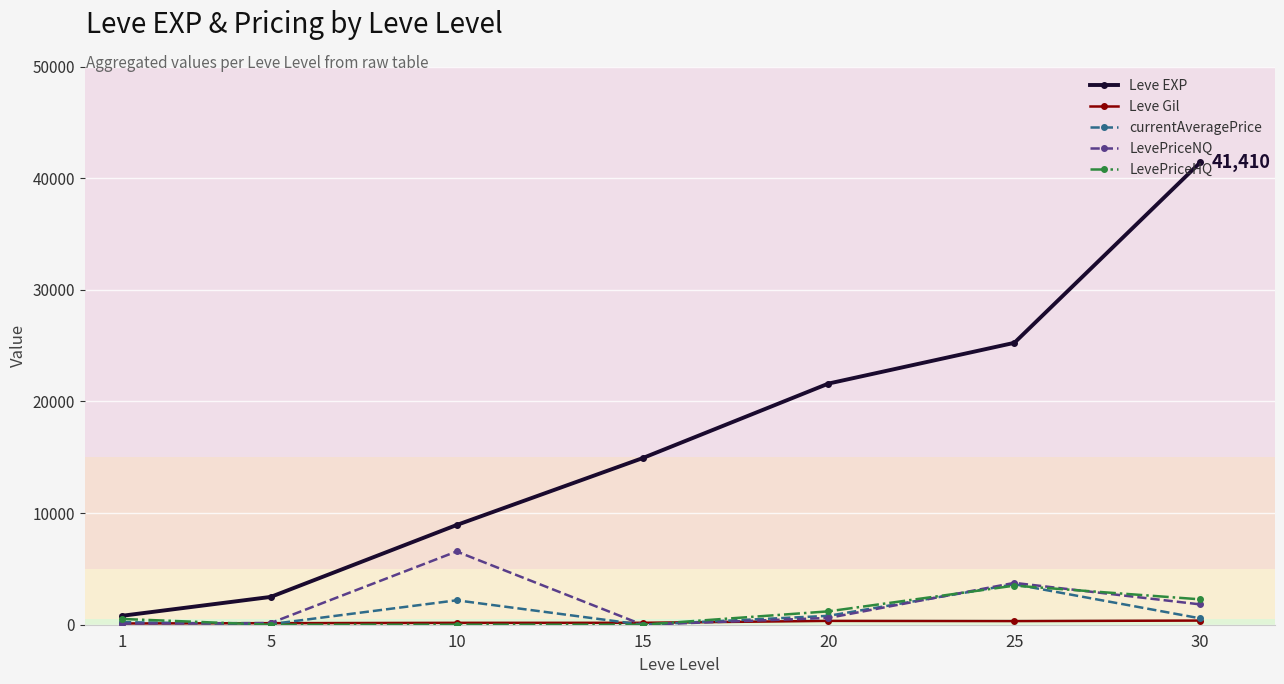

What is the difference between the maximum and minimum values in the Leve EXP series?

40610.0